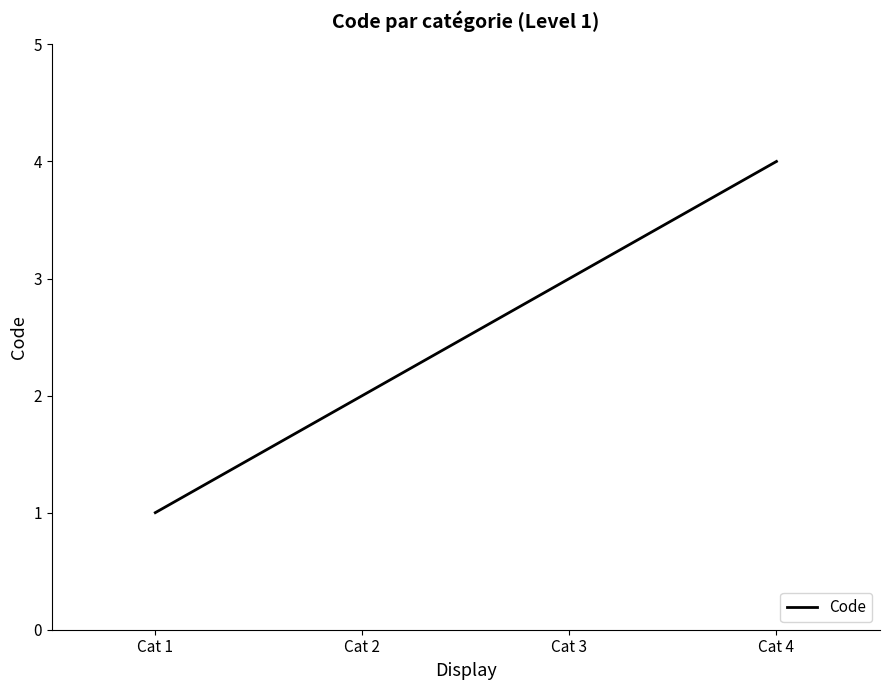

How many categories are shown in the chart?

4